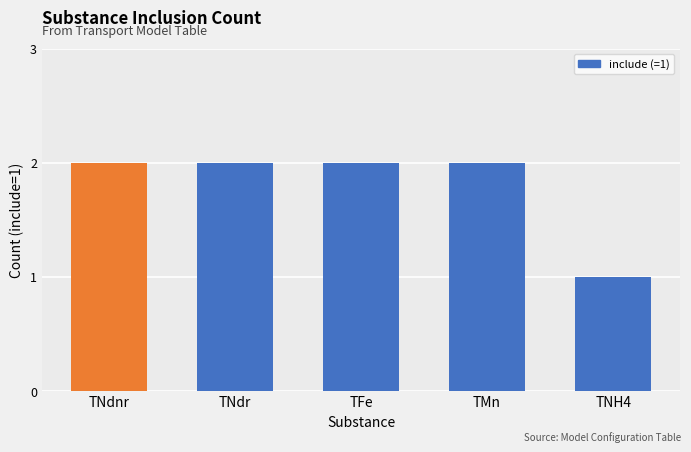

What is the greatest value displayed?

2